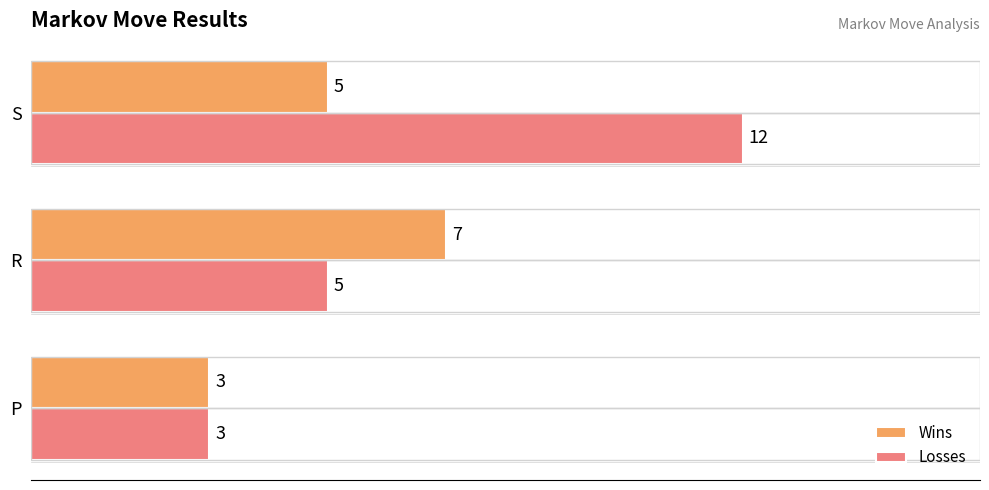

The value of Wins at R is 7. True or false?

True